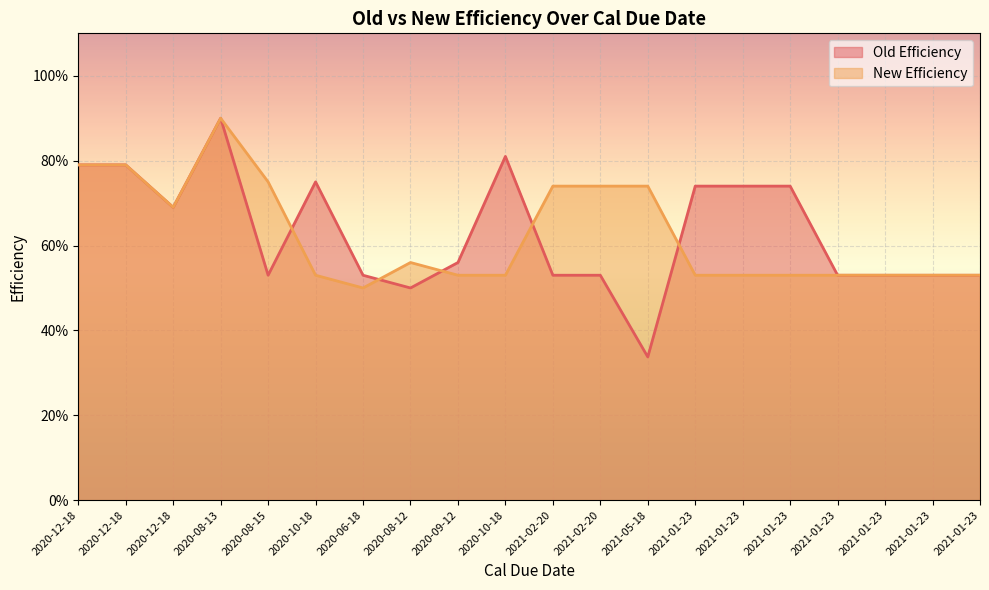

Which series has the largest total across all categories?

Old Efficiency